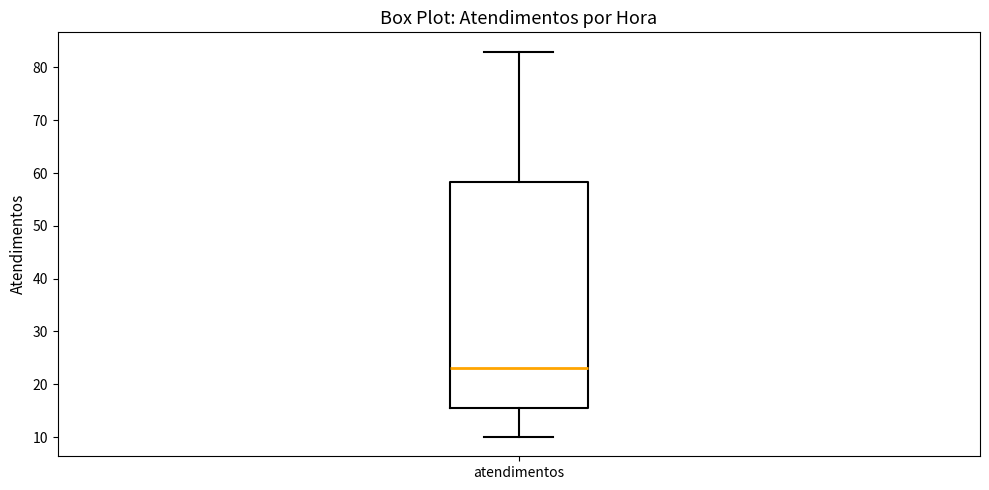

Read this box plot against the y-axis: the position of the median line, the range covered by the box, and the ends of both whiskers. The values are not printed on the chart, so give them approximately, as read against the axis.

median 23, box 16 to 58, whiskers 10 to 83